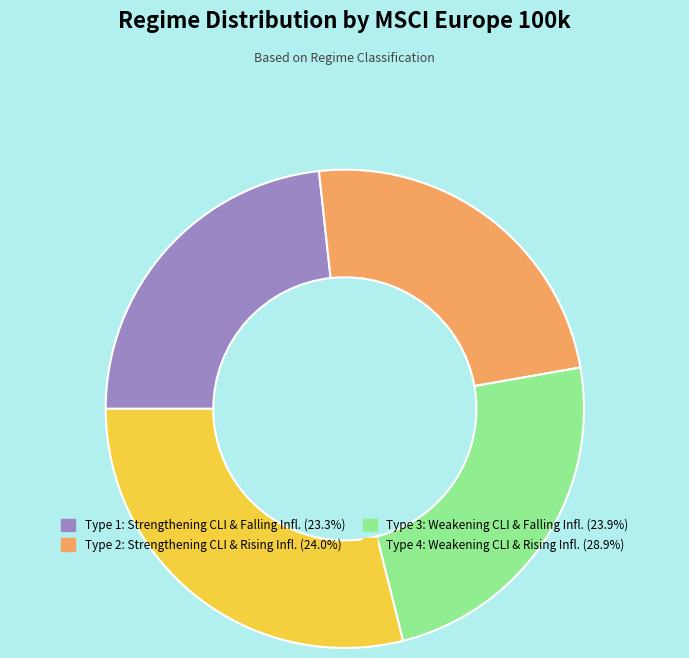

Does any single category account for the majority?

No